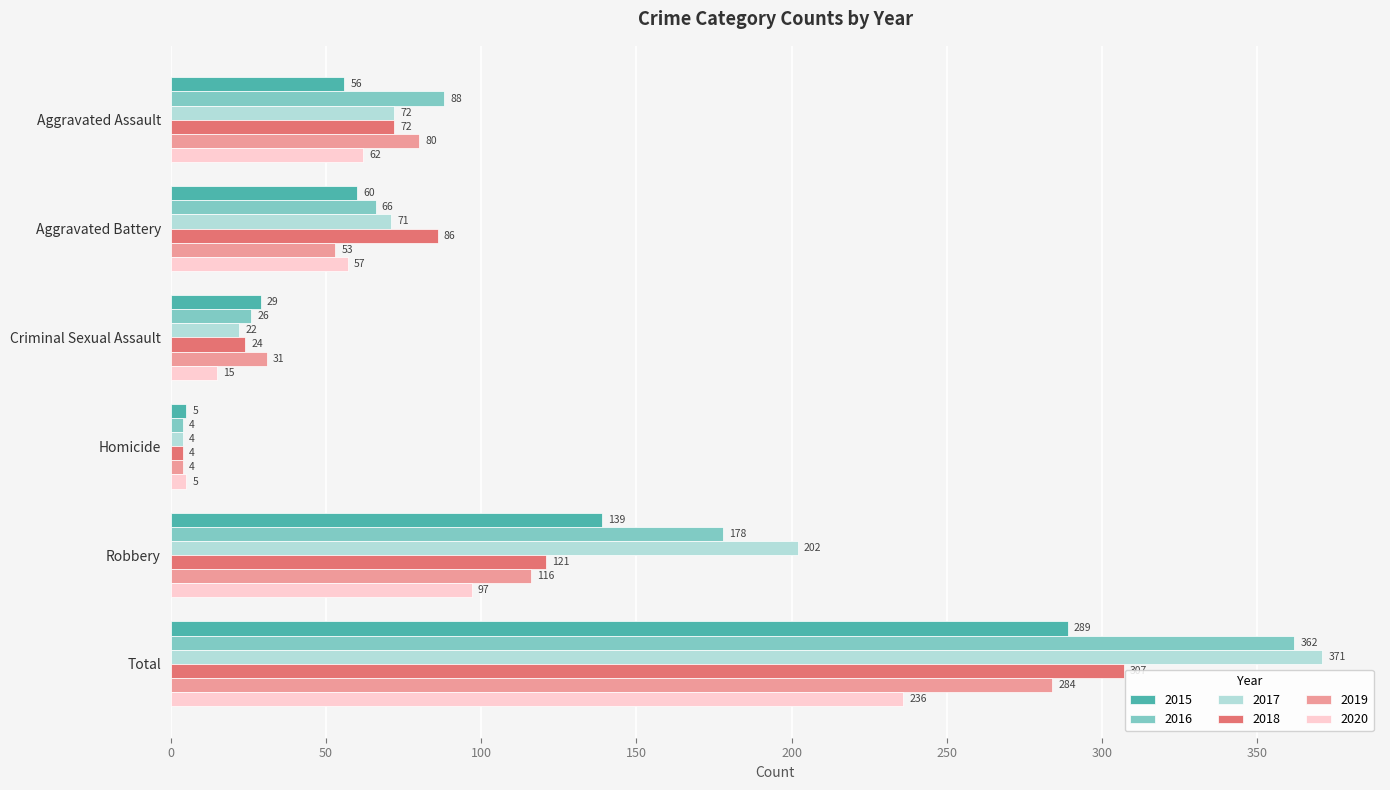

Rank the series by their maximum value, from highest to lowest.

2017, 2016, 2018, 2015, 2019, 2020